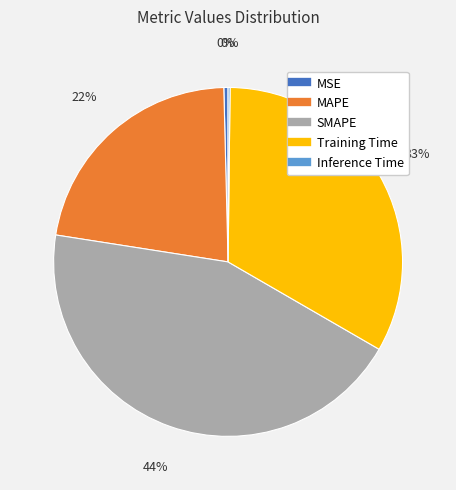

To the nearest percent, what percentage of the pie is MAPE?

22%